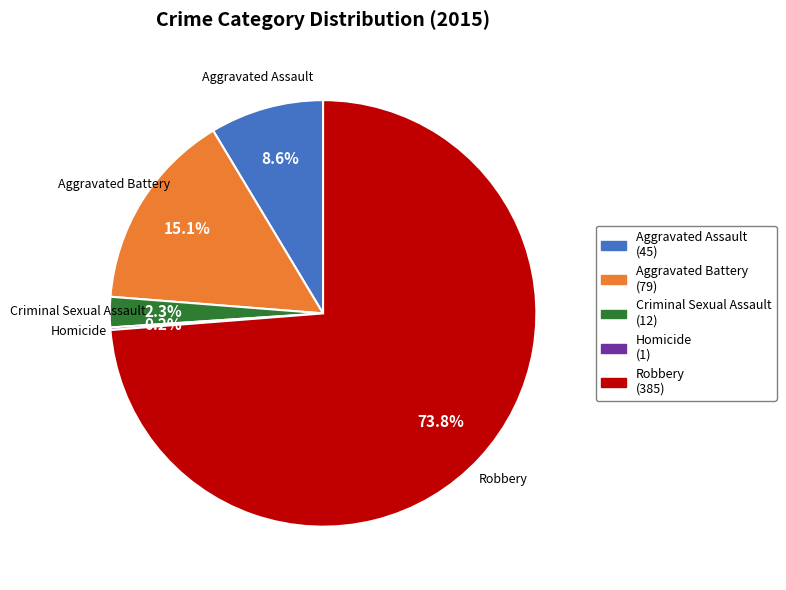

To the nearest percent, what is the difference between the Aggravated Battery and Robbery slice percentages?

59%